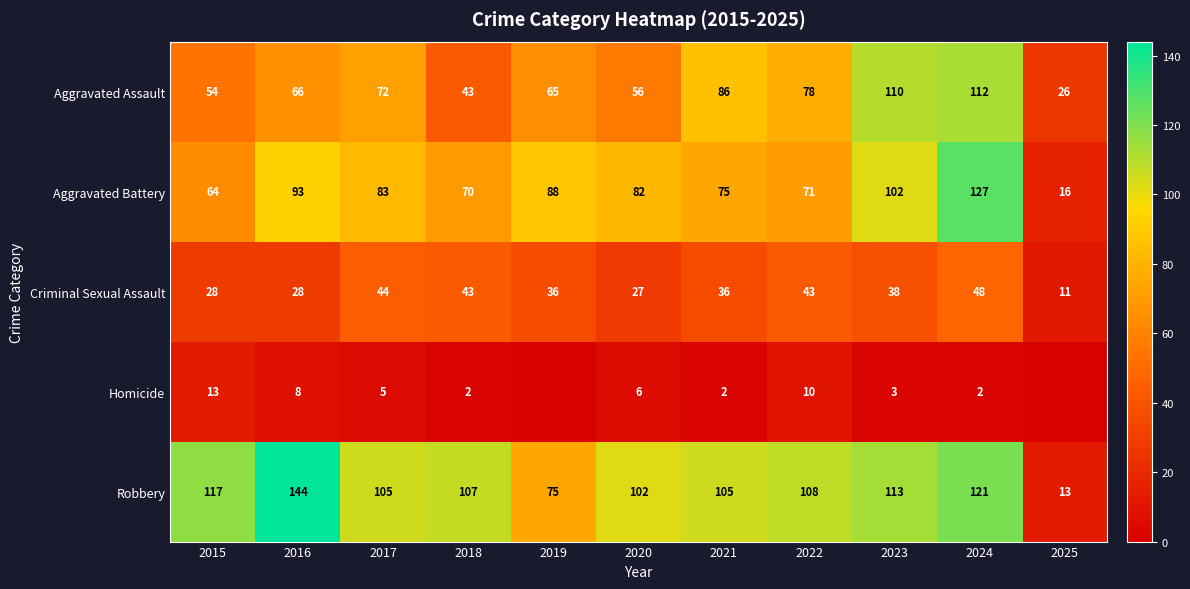

Is it true that Robbery equals 177 at 2020?

False